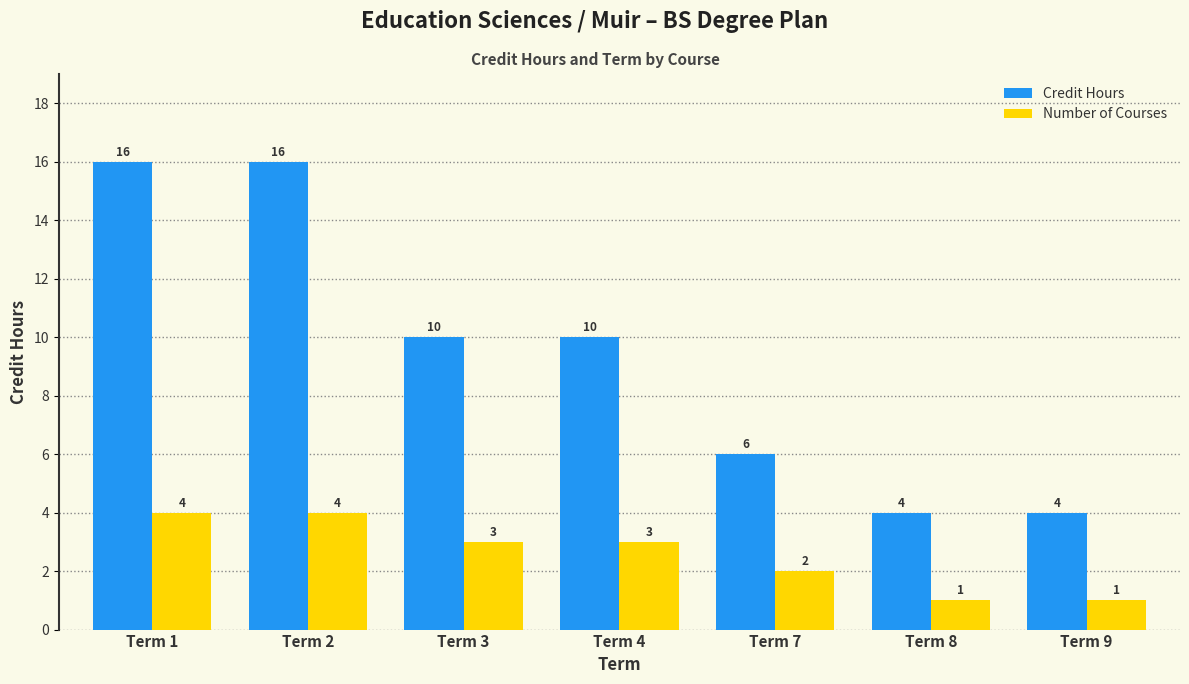

True or false: Number of Courses has a value of 4 at Term 2.

True